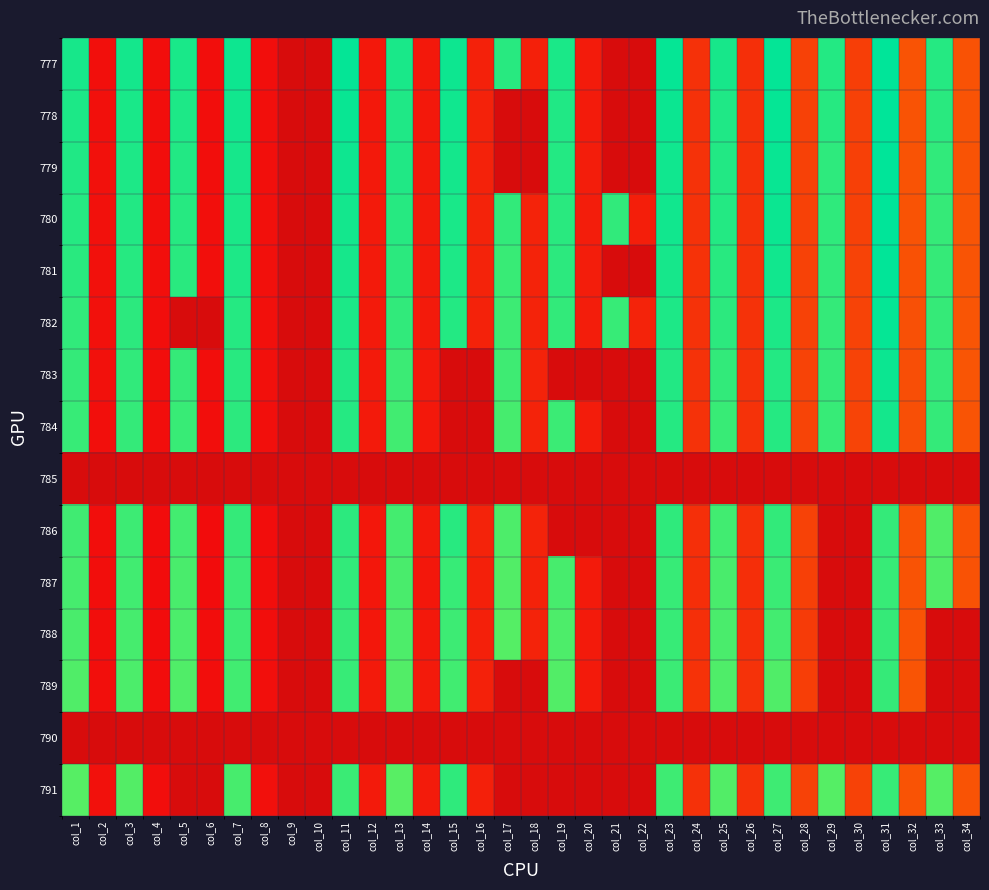

Which category has the highest value in the 789 series?

col_31